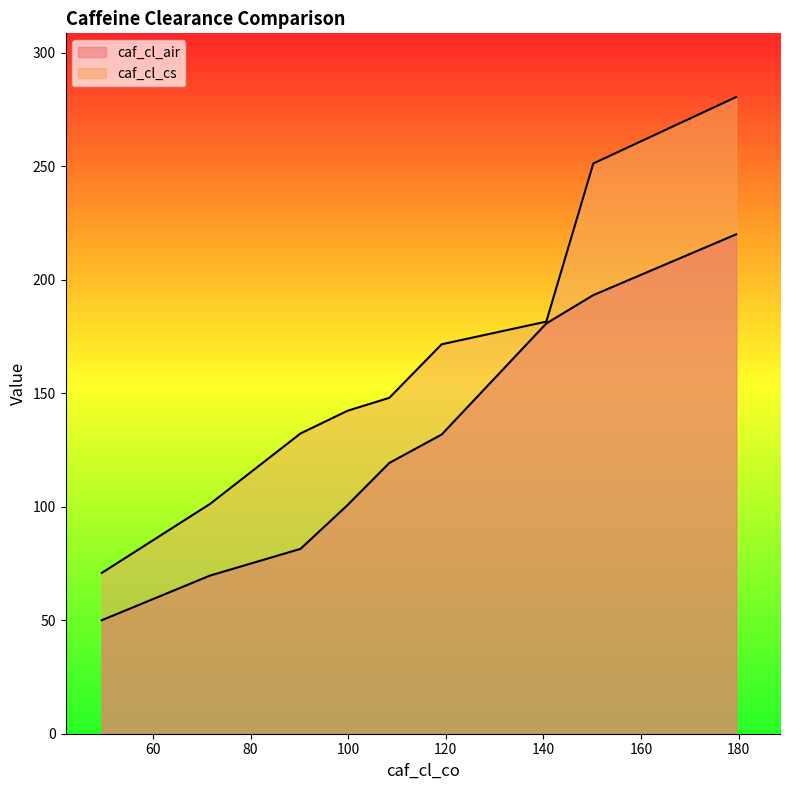

How many data points in caf_cl_cs are less than 147?

4